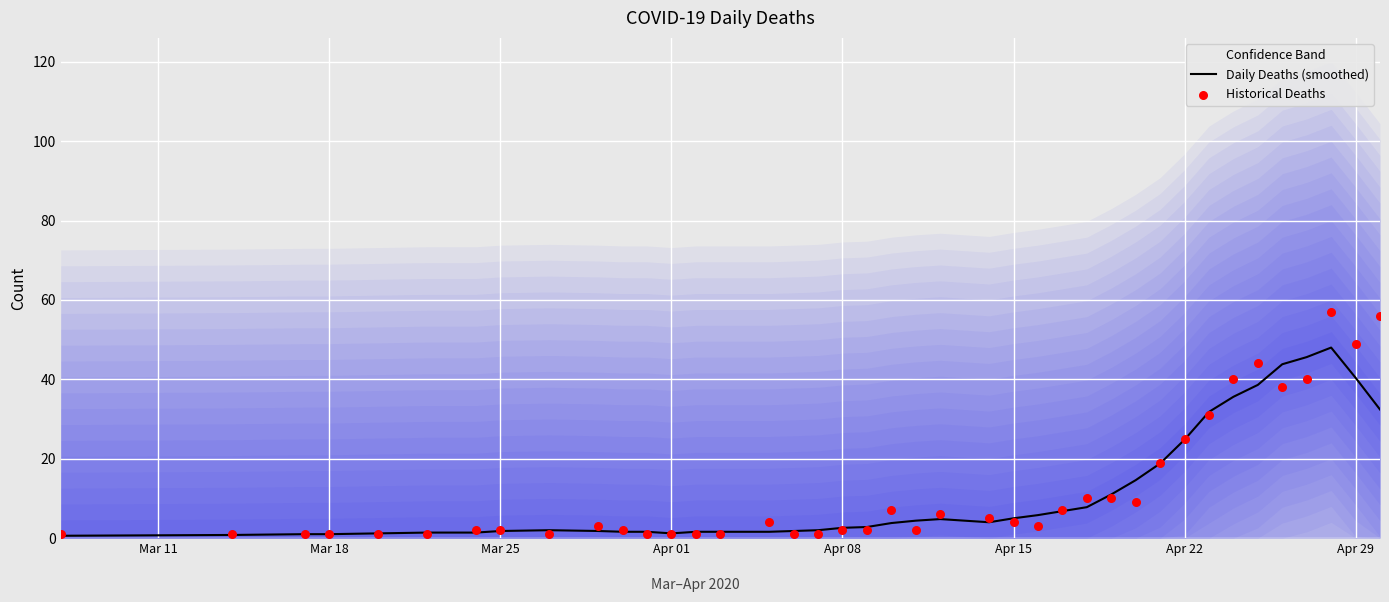

Which series reaches the maximum Y coordinate?

Historical Deaths